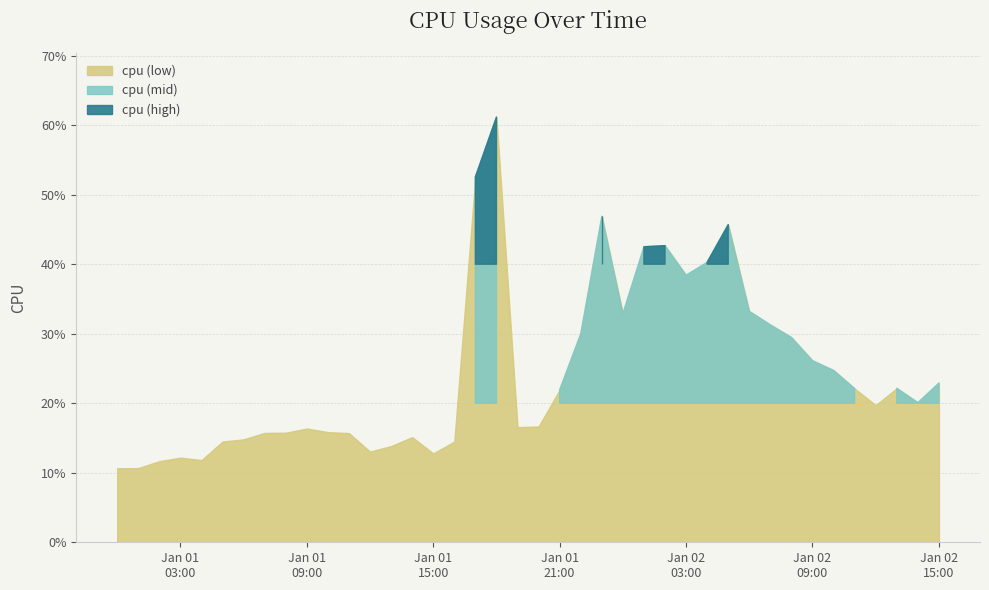

The chart shows a value of 0.2 at 2017-01-01 14:00:00. True or false?

False